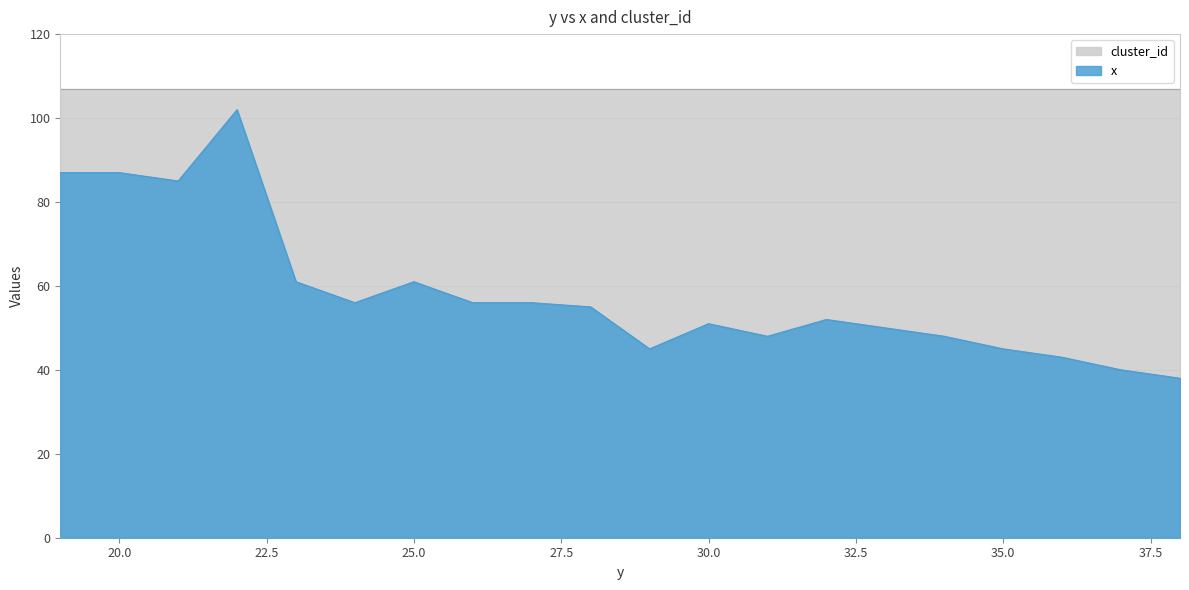

What is the change in value from 20 to 34?

-39